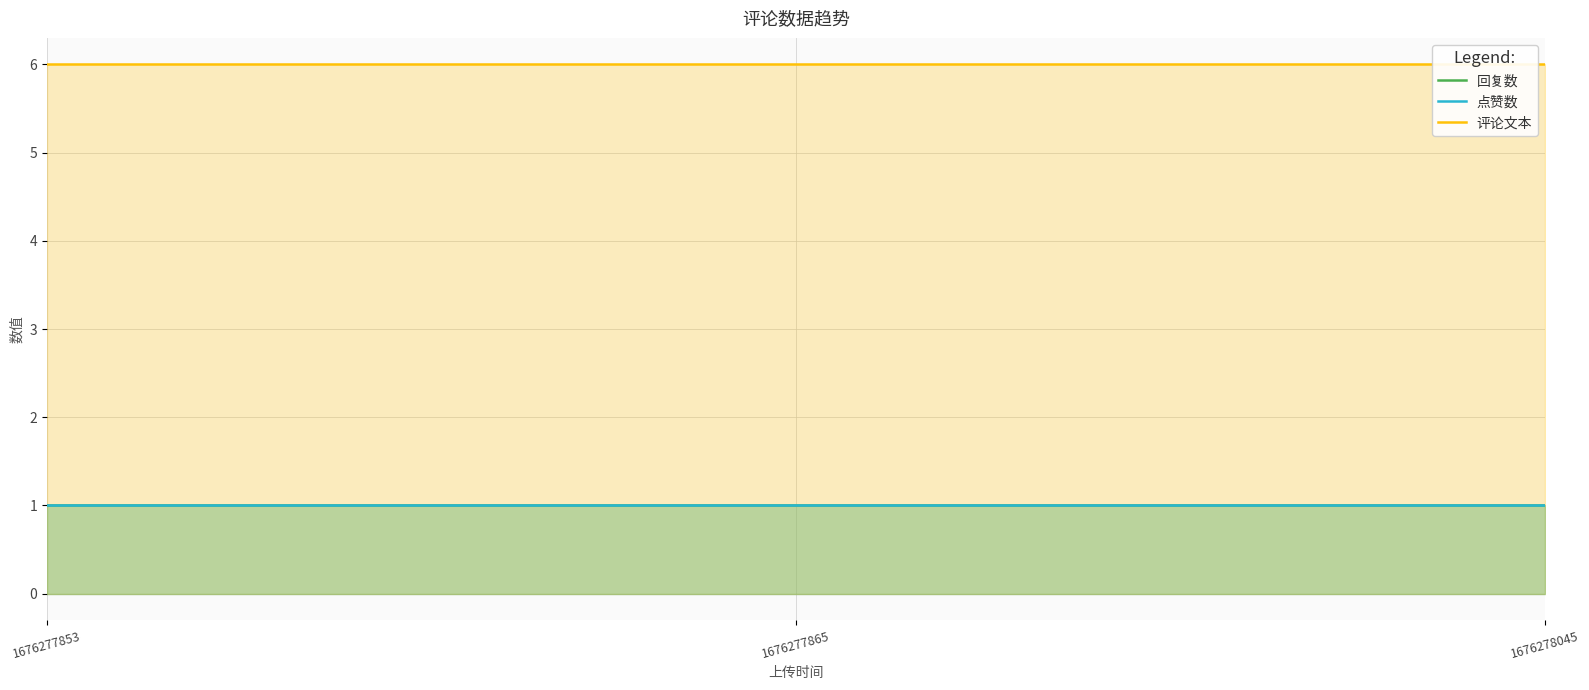

How many data points does each series have?

3